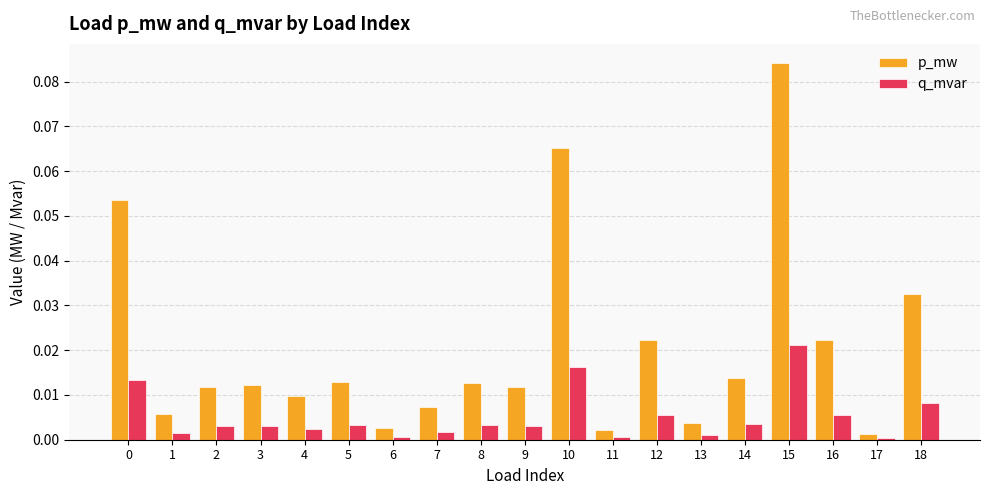

Is it true that q_mvar equals 0.0 at 3?

True